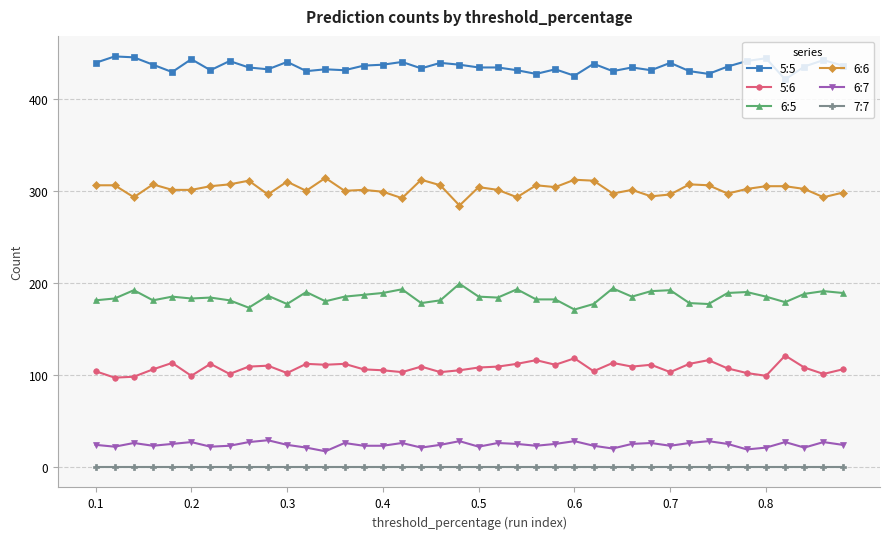

True or false: 7:7 and 5:5 intersect in this chart.

False